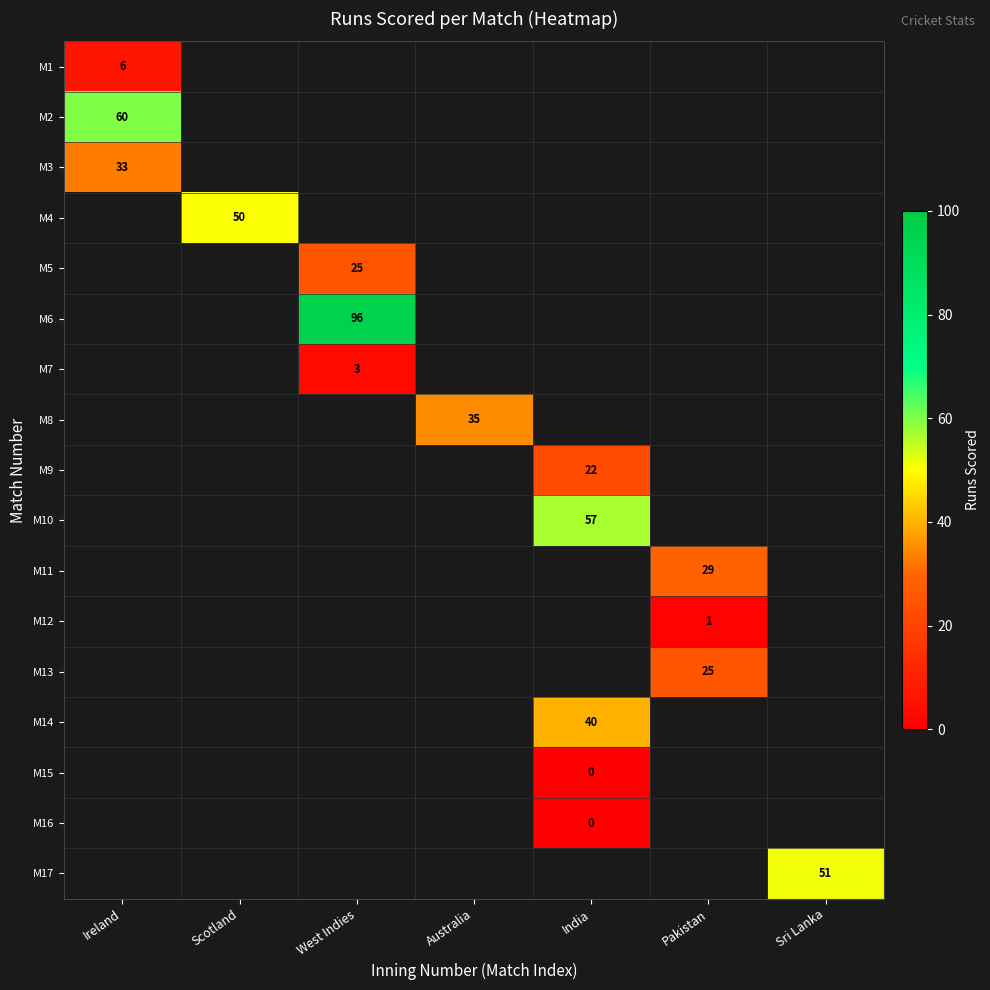

Where is M2 nearest to the value 60?

Ireland